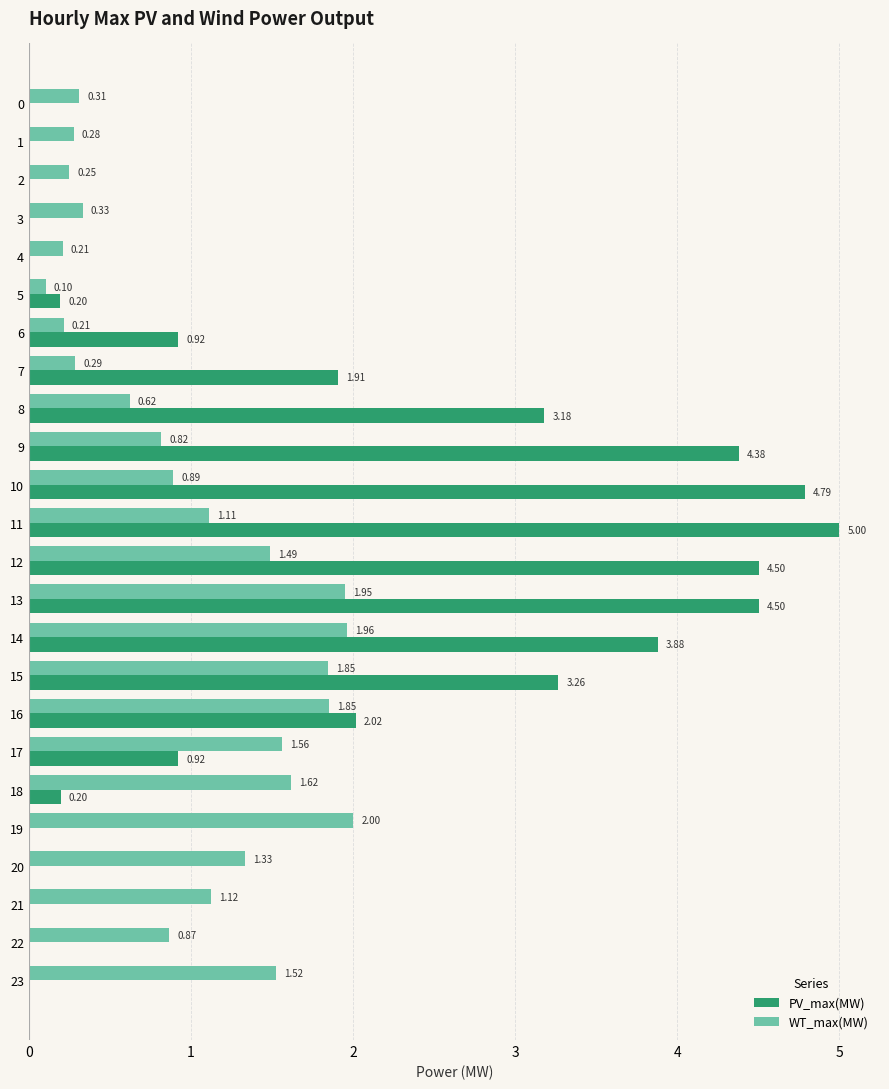

What is the highest value of the PV_max(MW) series?

5.0